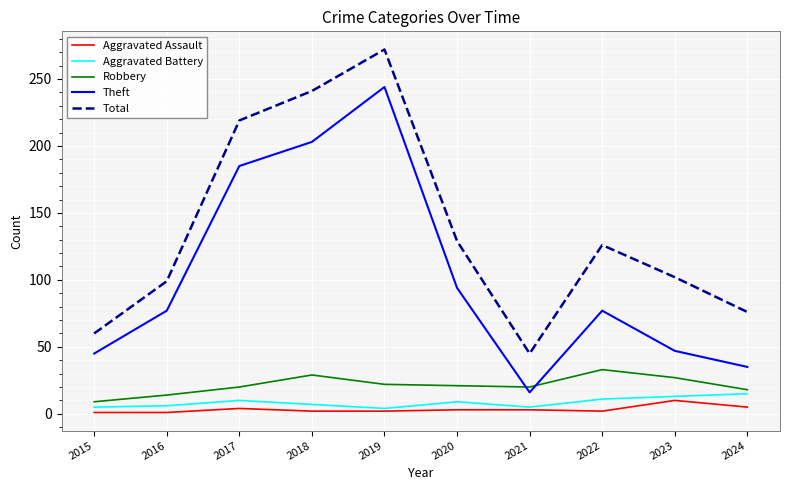

What is the minimum value for Robbery?

9